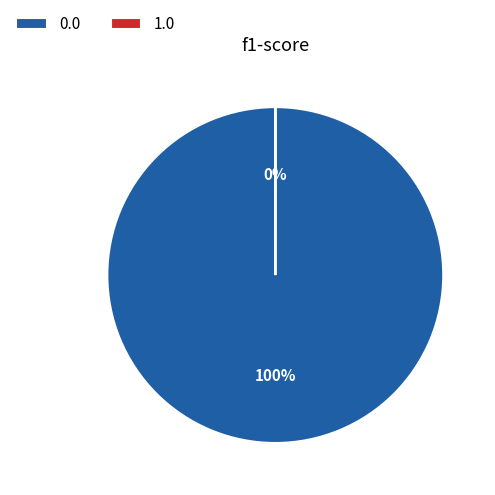

True or false: 0.0 accounts for 100% of the total.

True